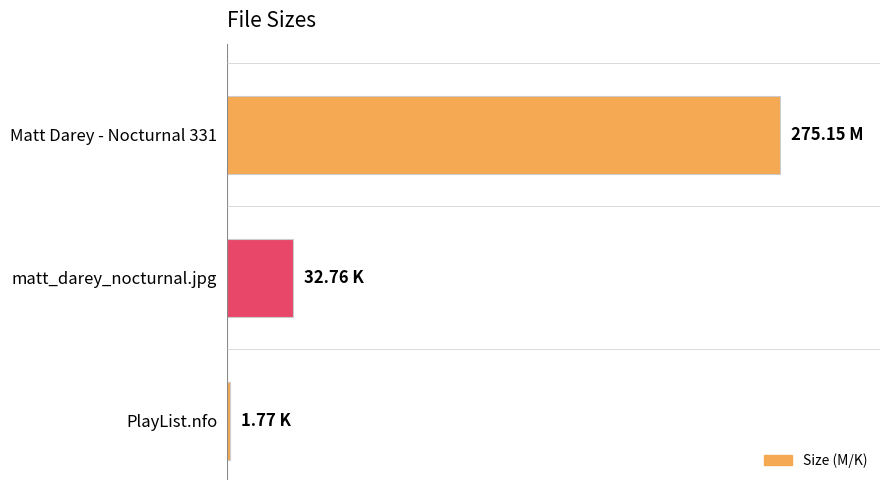

Are the bars horizontal?

Yes